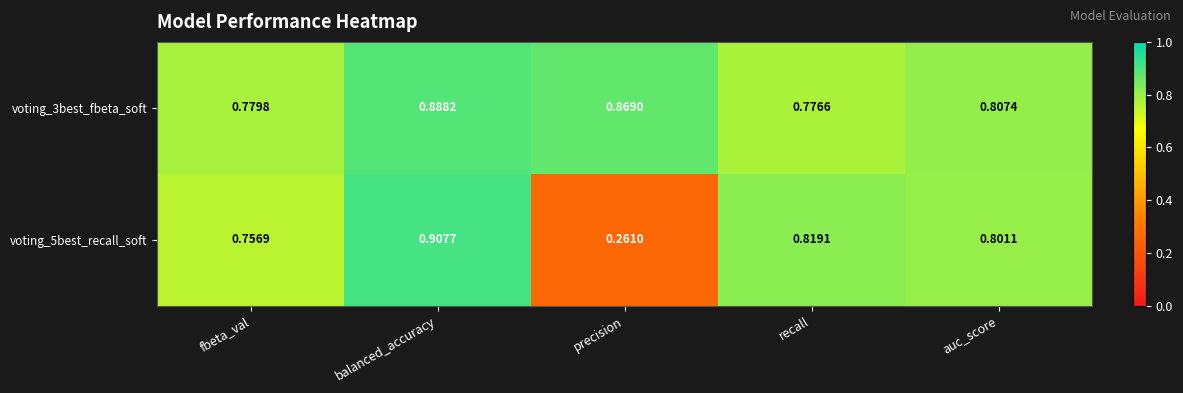

At which label is voting_3best_fbeta_soft closest to 0?

recall